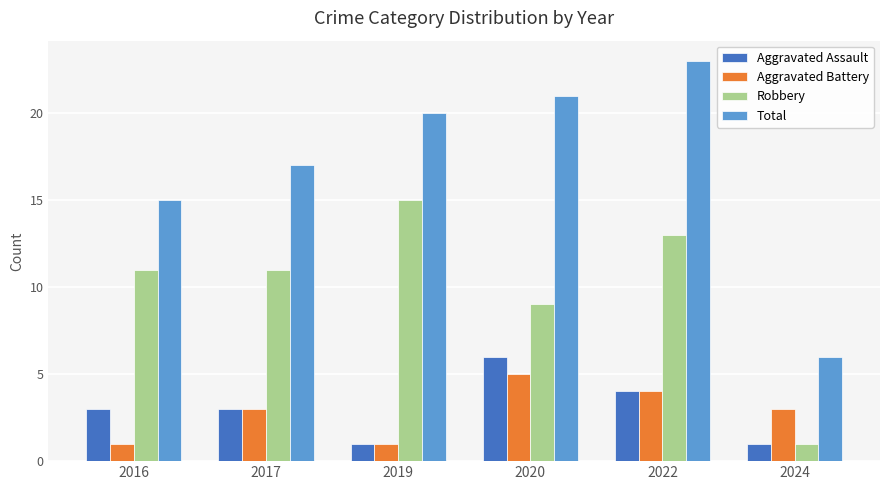

Are the bars grouped side by side (vs. stacked)?

Yes